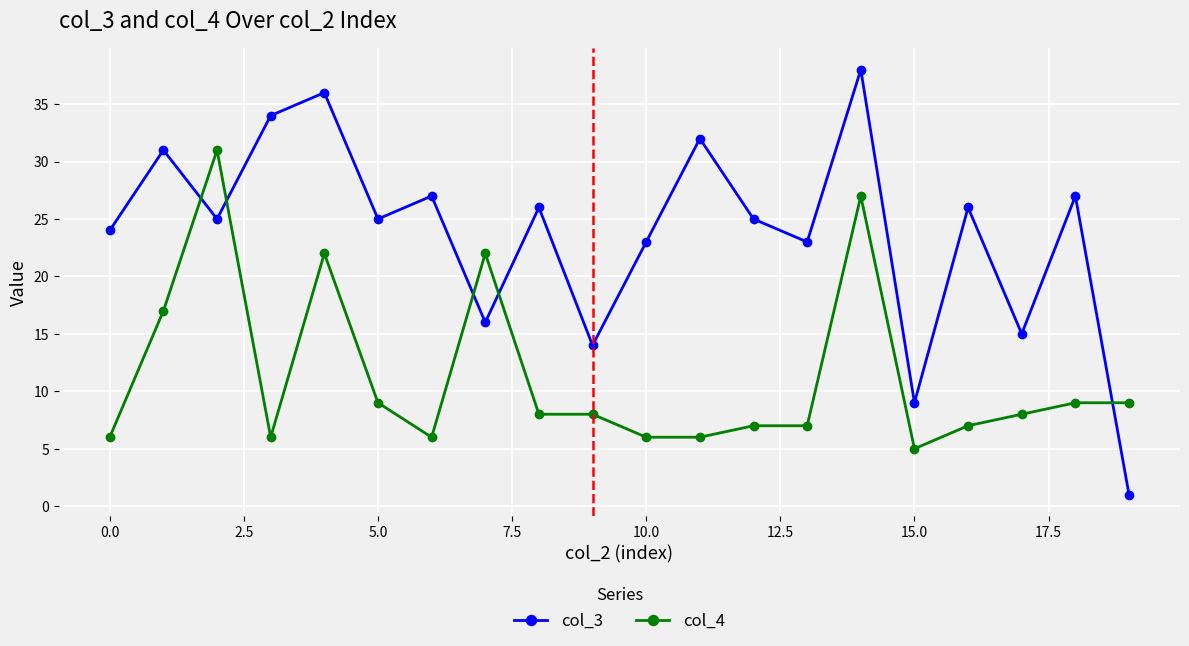

How many series are shown in this chart?

2